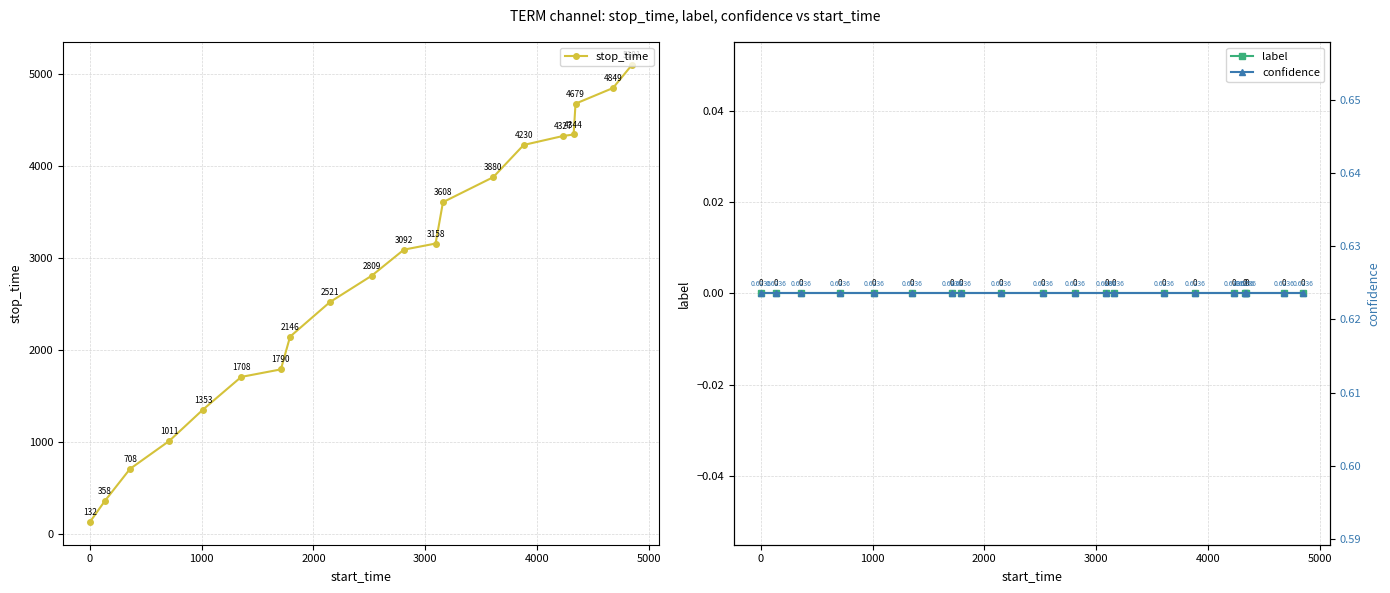

True or false: stop_time has more than 0 points higher than both neighbors.

False